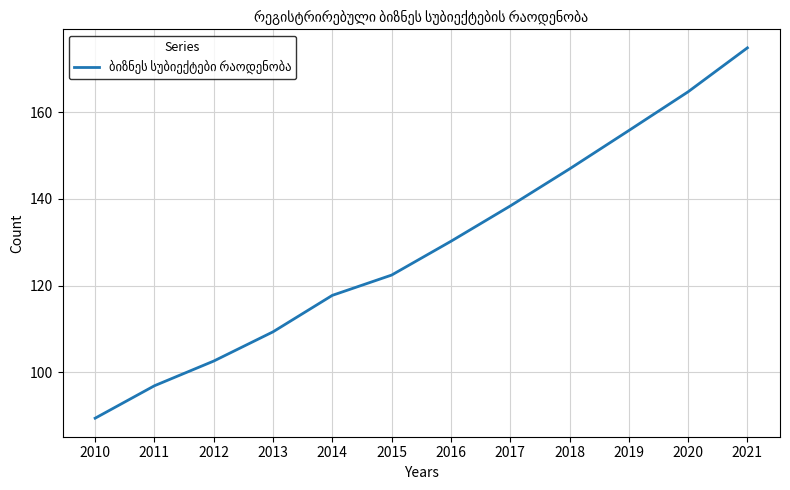

Reading right to left, extract all data points from this chart.

2021=174.8	2020=164.7	2019=155.8	2018=146.9	2017=138.4	2016=130.2	2015=122.4	2014=117.8	2013=109.3	2012=102.6	2011=96.9	2010=89.4